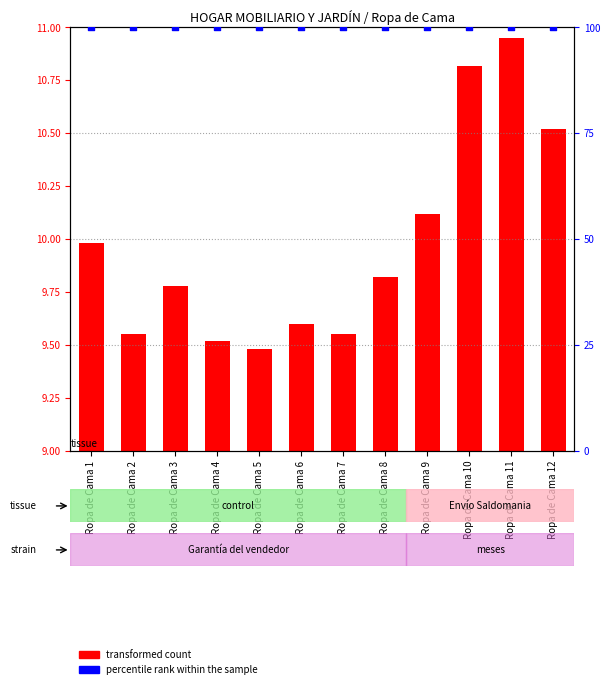

At how many categories does at least one series exceed 30?

12